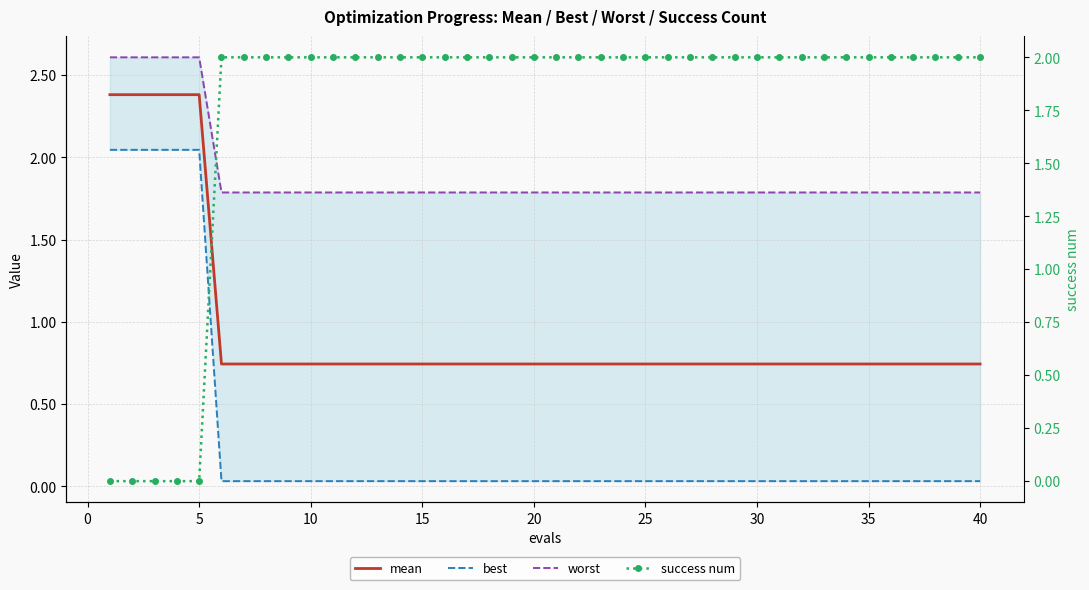

The value of worst at 11 is 1.0. True or false?

False